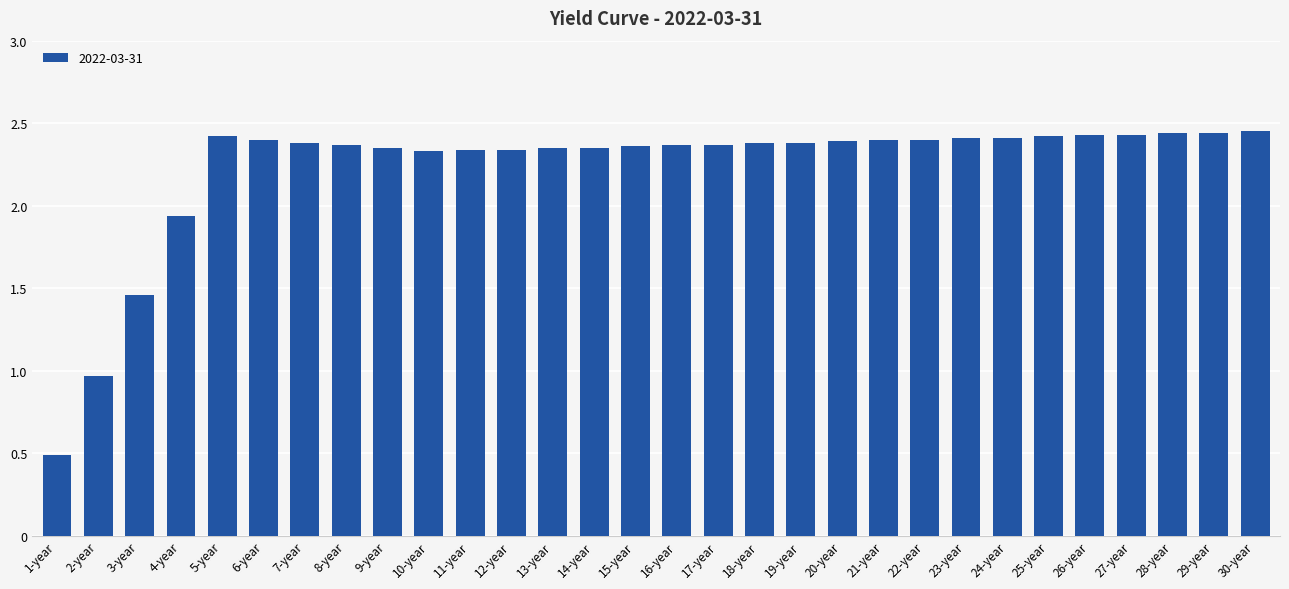

What is the average value?

2.2